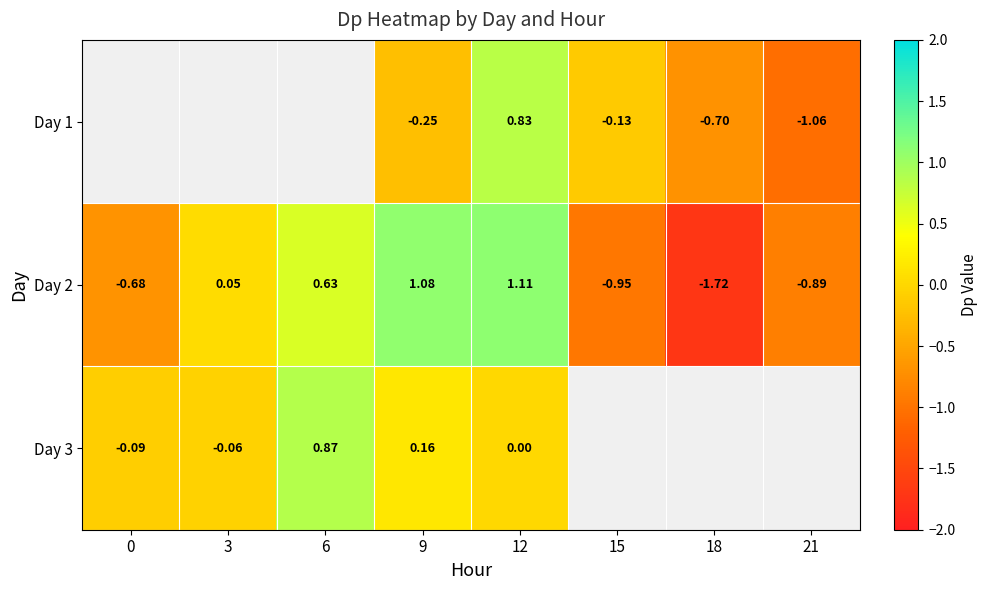

Is the value of Day 2 at 15 greater than the value of Day 3 at 3?

No